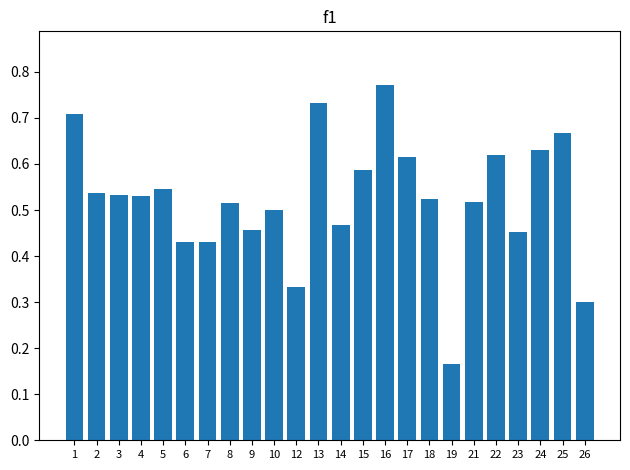

Count the values in the range 0 to 1.

24